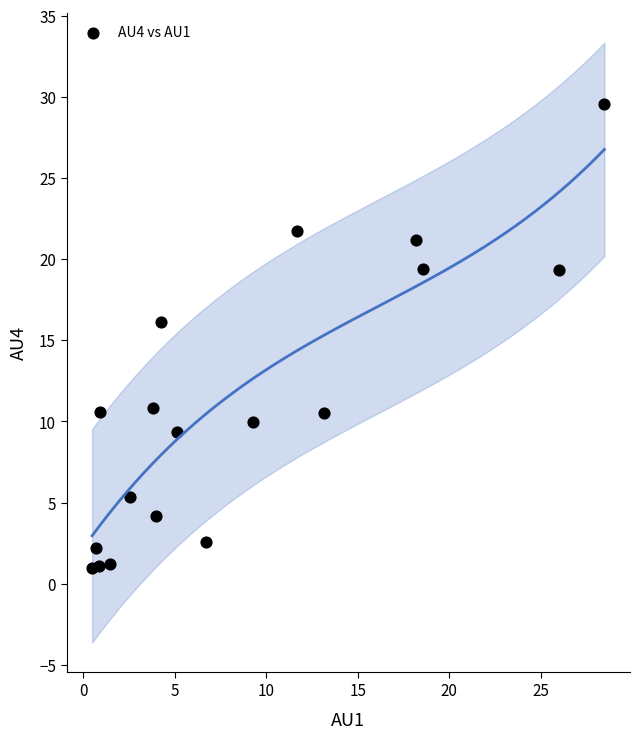

What is the range of Y values (max minus min)?

28.6